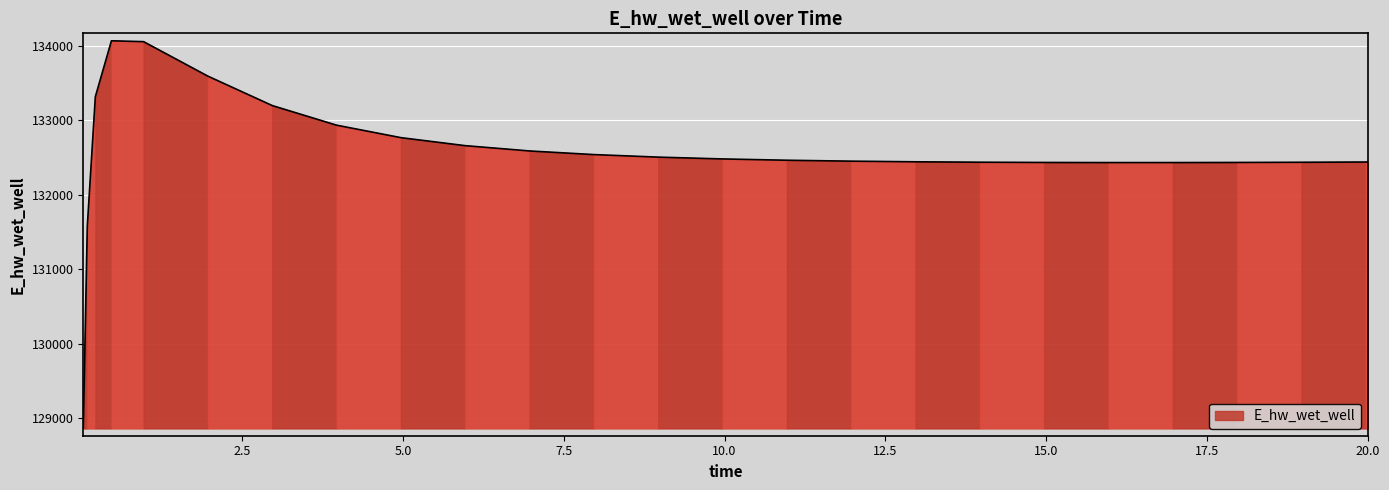

What is the difference between the maximum and minimum values?

5207.4